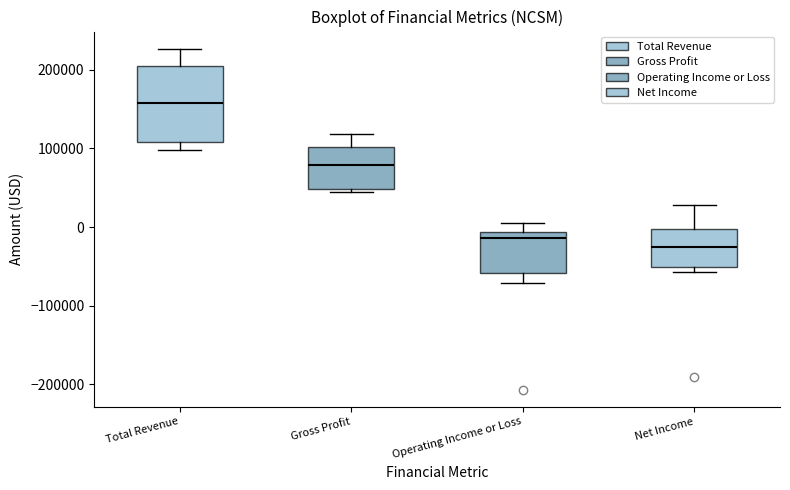

Reading left to right, transcribe this box plot: for each box, give where its median line is, the range the box spans, and where its two whiskers end, as read against the y-axis. The values are not printed on the chart, so give them approximately, as read against the axis.

Total Revenue: median 160000, box 110000 to 200000, whiskers 100000 to 230000
Gross Profit: median 80000, box 50000 to 100000, whiskers 40000 to 120000
Operating Income or Loss: median -10000 (just below the box's upper edge), box -60000 to -10000, whiskers -70000 to 10000
Net Income: median -30000, box -50000 to 0, whiskers -60000 to 30000